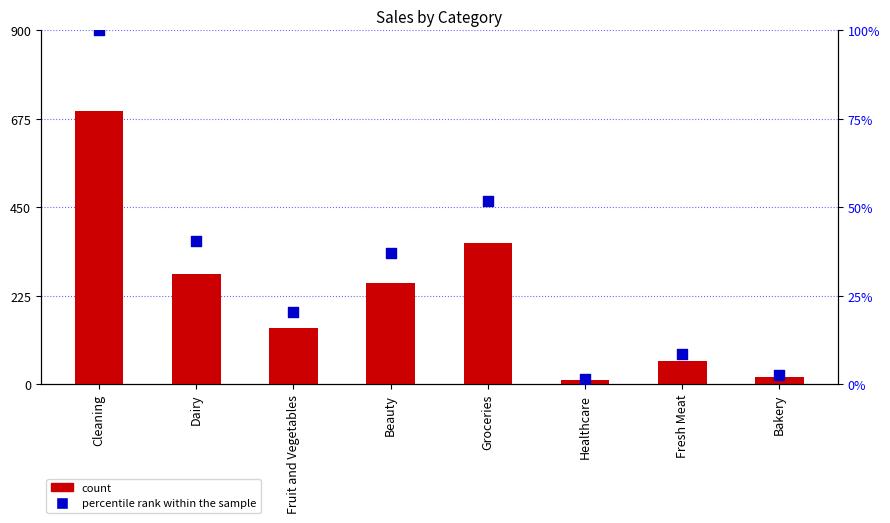

Is the value of count at Cleaning greater than the value of percentile rank within the sample at Fruit and Vegetables?

Yes